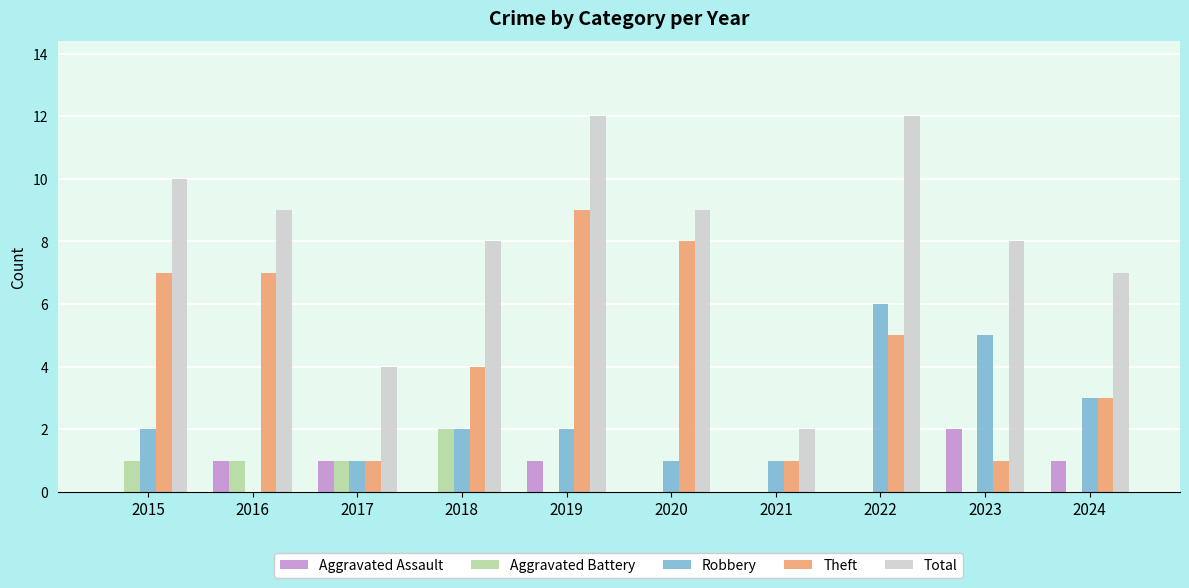

Reading left to right, transcribe all the data shown in this chart.

Aggravated Assault: 2015=0	2016=1	2017=1	2018=0	2019=1	2020=0	2021=0	2022=0	2023=2	2024=1
Aggravated Battery: 2015=1	2016=1	2017=1	2018=2	2019=0	2020=0	2021=0	2022=0	2023=0	2024=0
Robbery: 2015=2	2016=0	2017=1	2018=2	2019=2	2020=1	2021=1	2022=6	2023=5	2024=3
Theft: 2015=7	2016=7	2017=1	2018=4	2019=9	2020=8	2021=1	2022=5	2023=1	2024=3
Total: 2015=10	2016=9	2017=4	2018=8	2019=12	2020=9	2021=2	2022=12	2023=8	2024=7